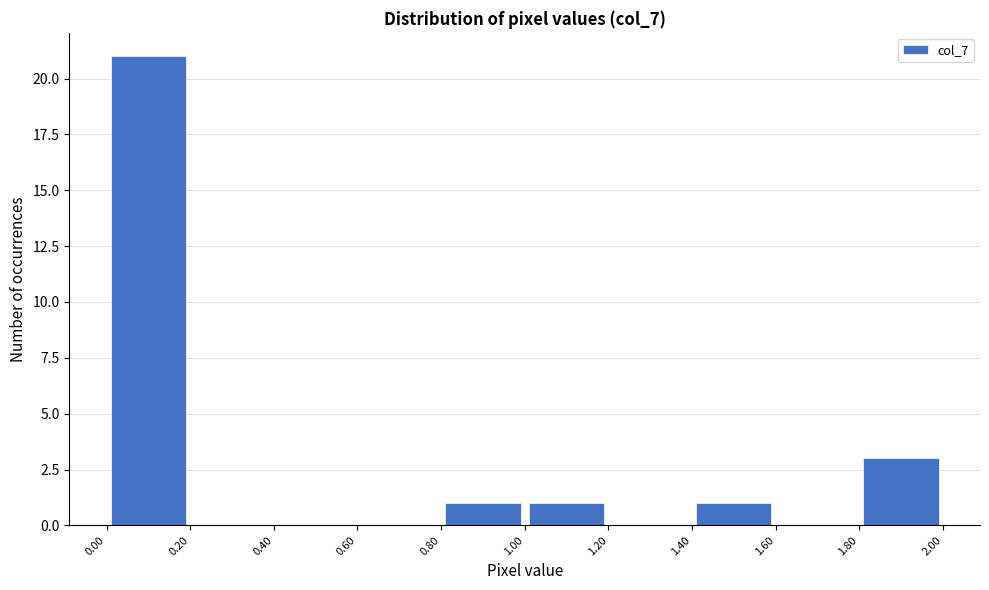

How tall is the bar that spans 1.00 to 1.20 on the x-axis? The values are not printed on the chart, so give them approximately, as read against the axis.

1